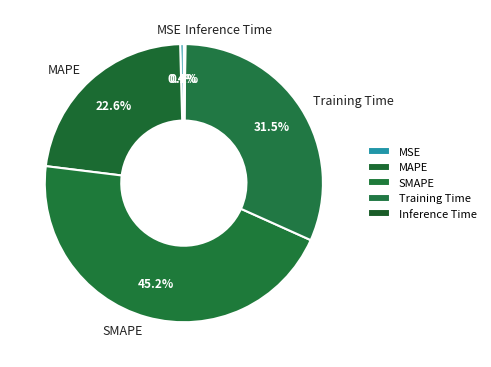

What is the total percentage of Training Time and SMAPE?

76.8%